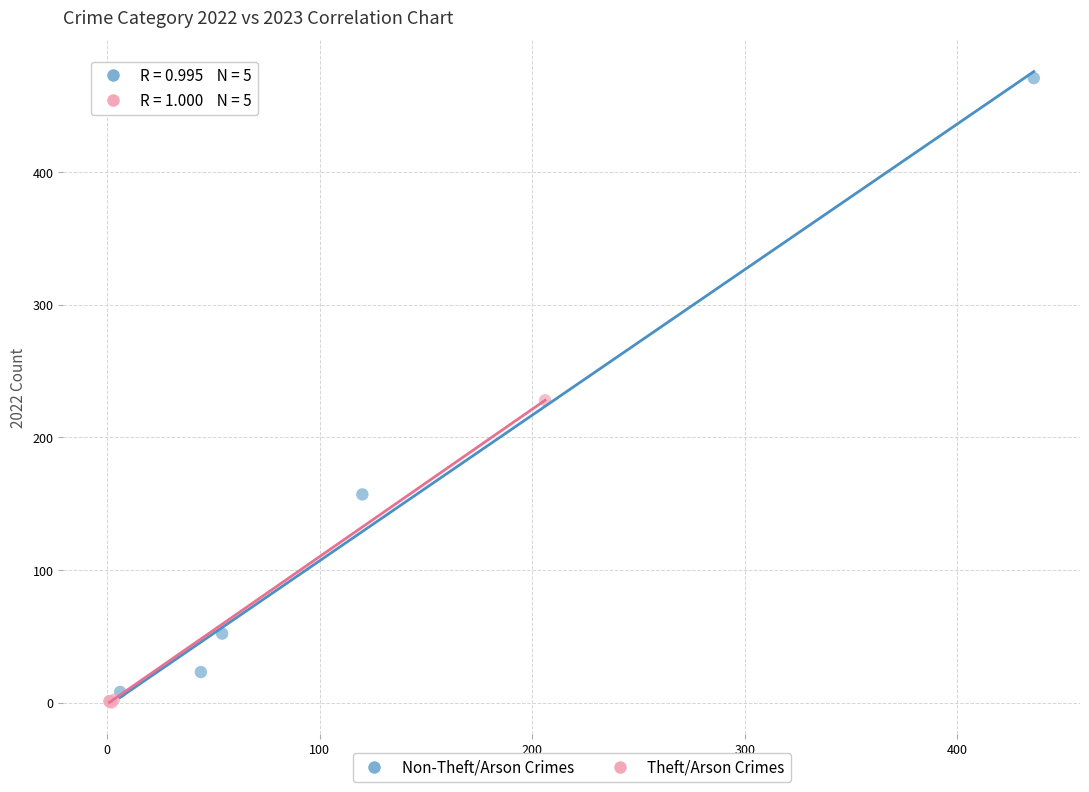

Which series contains the highest Y value?

Non-Theft/Arson Crimes